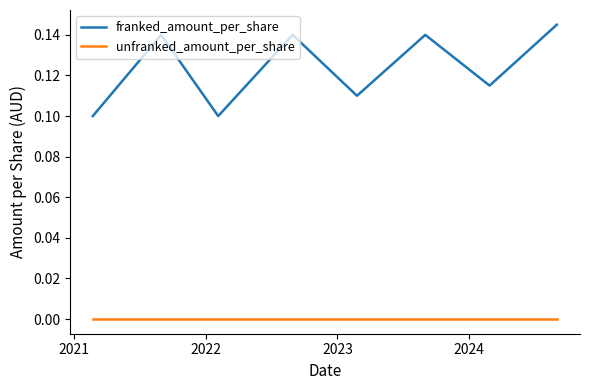

List the series in order of their peak value, lowest first.

unfranked_amount_per_share, franked_amount_per_share